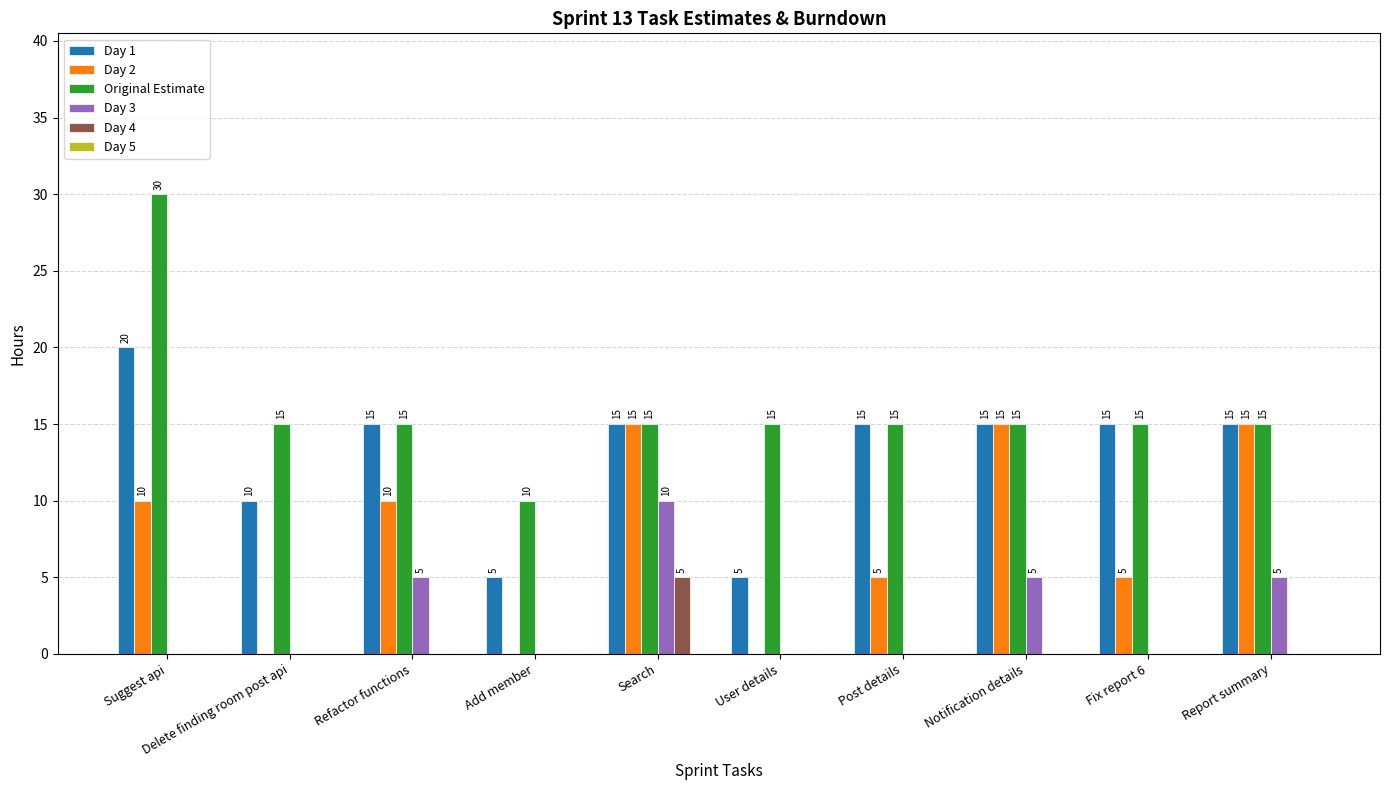

Is it true that Day 3 equals 0 at Add member?

True